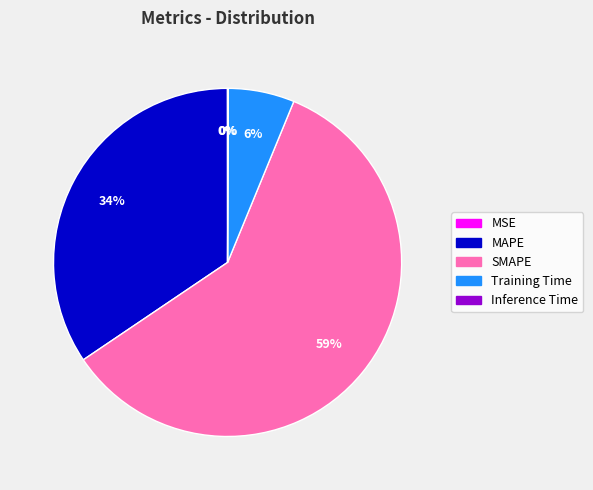

The SMAPE slice represents 46% of the pie. True or false?

False